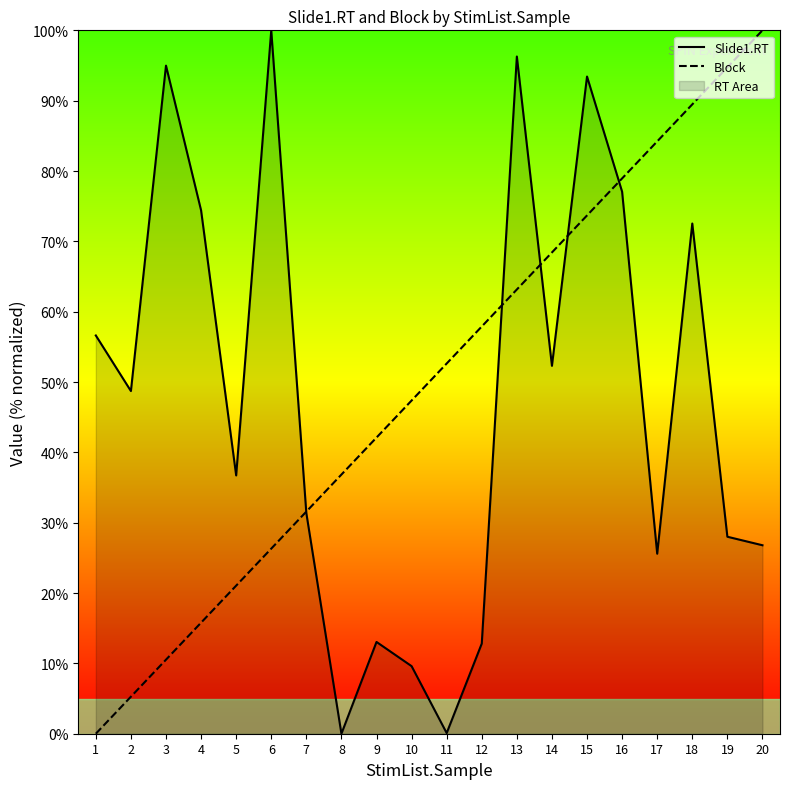

At which category is the sum across all series the highest?

15